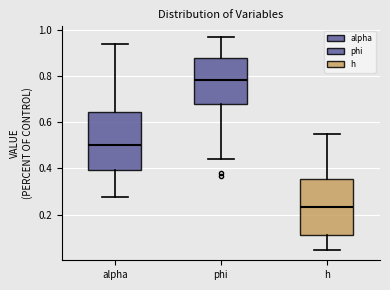

Where is the lower edge of the box for phi on the y-axis? The values are not printed on the chart, so give them approximately, as read against the axis.

0.68